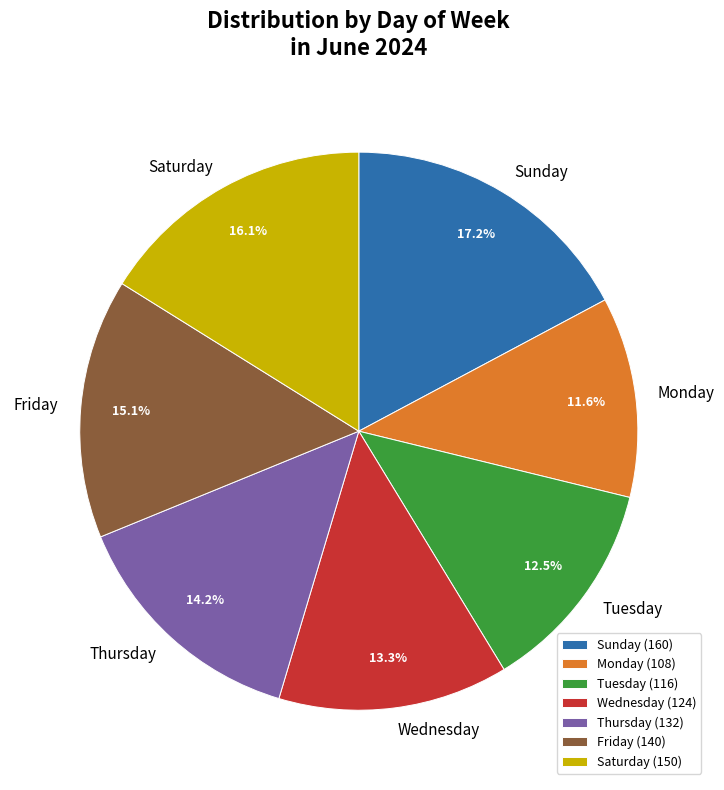

How many segments does this pie chart have?

7